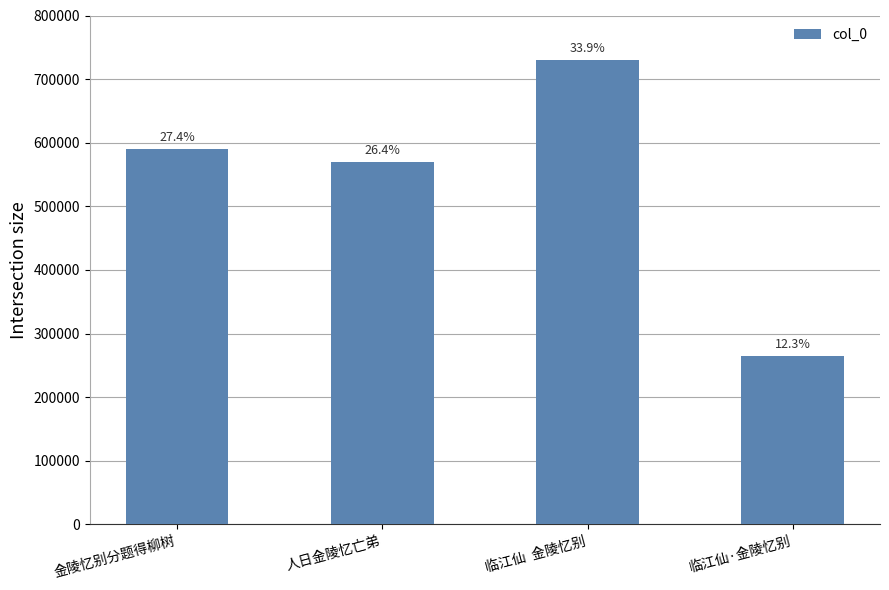

The chart shows a value of 589781 at 金陵忆别分题得柳树. True or false?

True